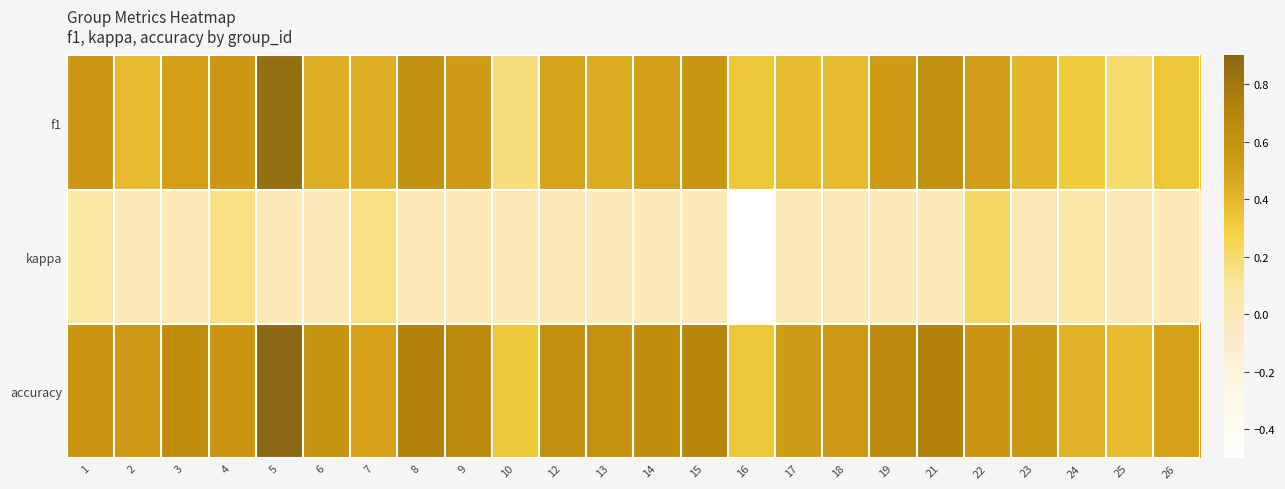

Count the number of data series in this chart.

3